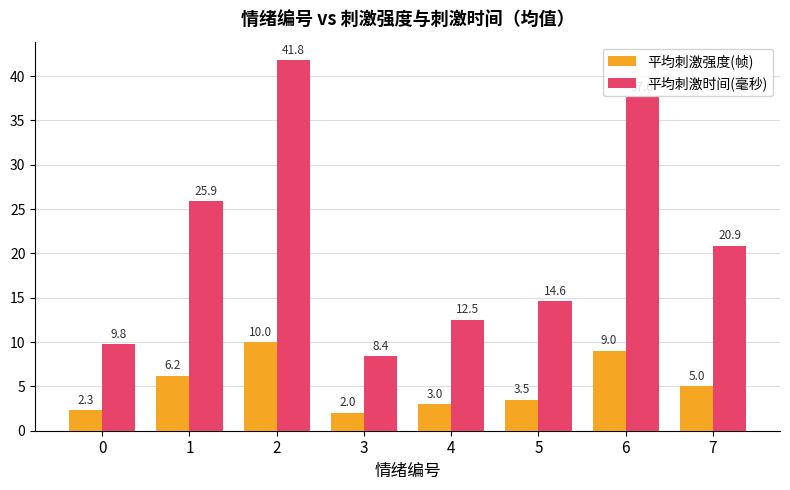

What is the value of the 平均刺激时间(毫秒) bar at the 4th from the left?

8.4